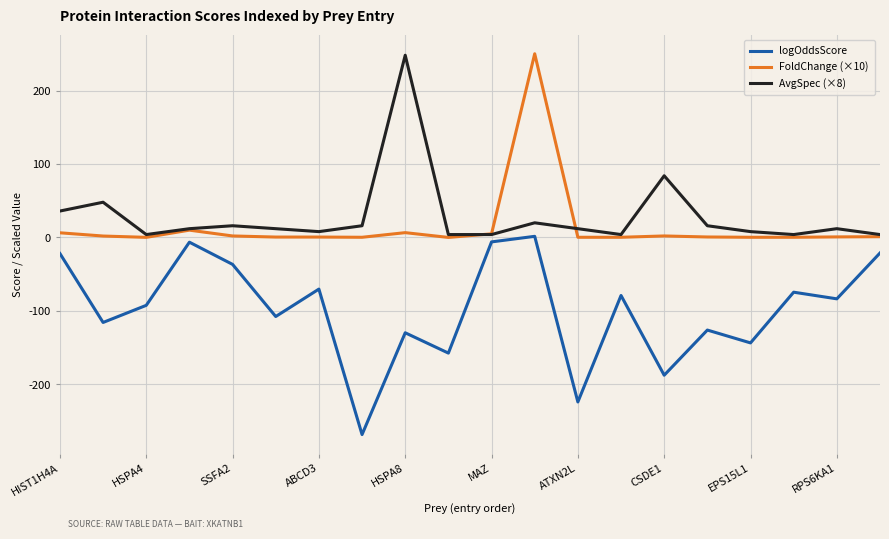

What is the greatest value displayed?

250.0